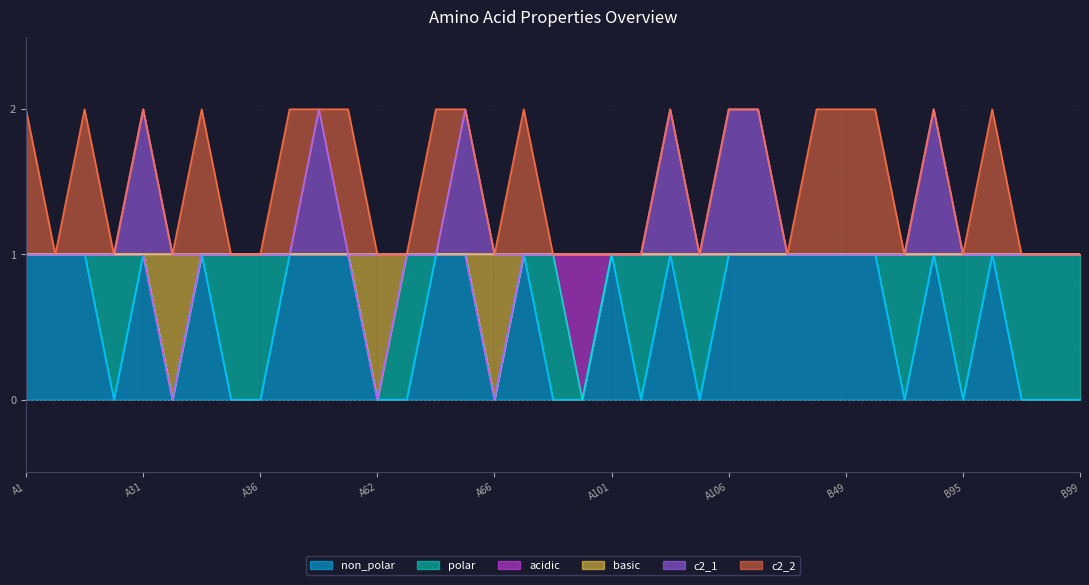

At which label is c2_1 closest to 1?

A1